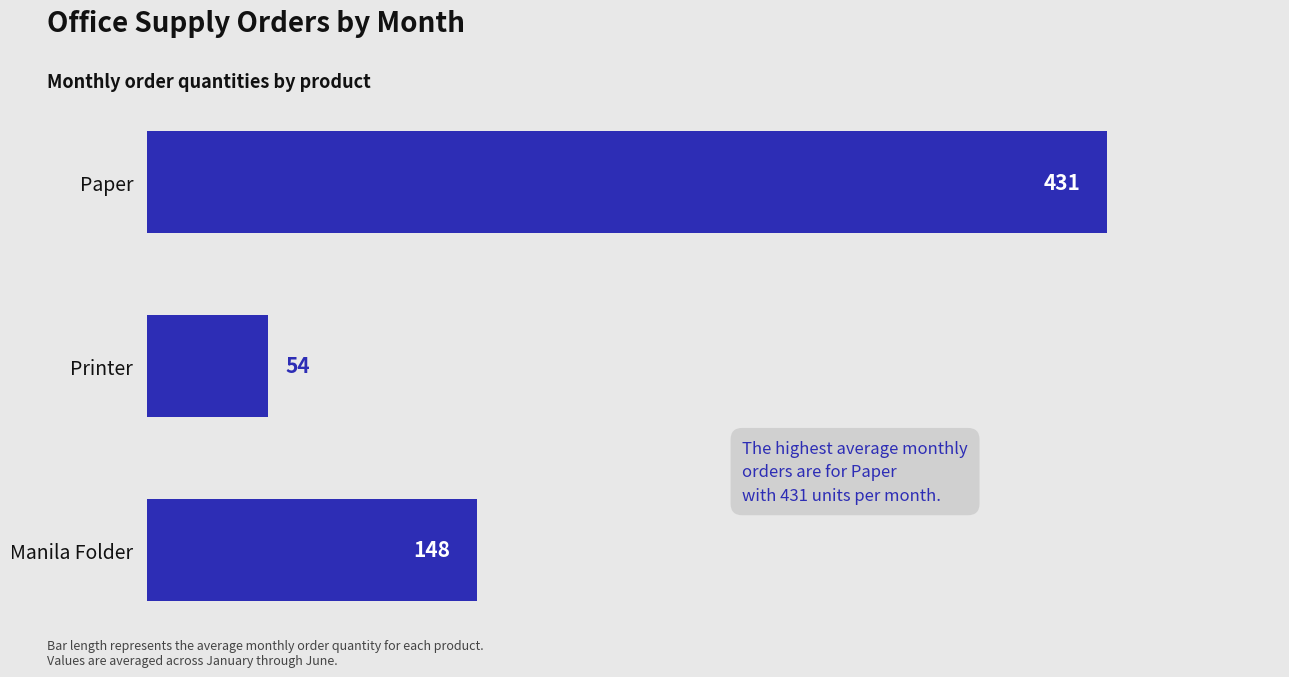

How many bars are there in total?

3